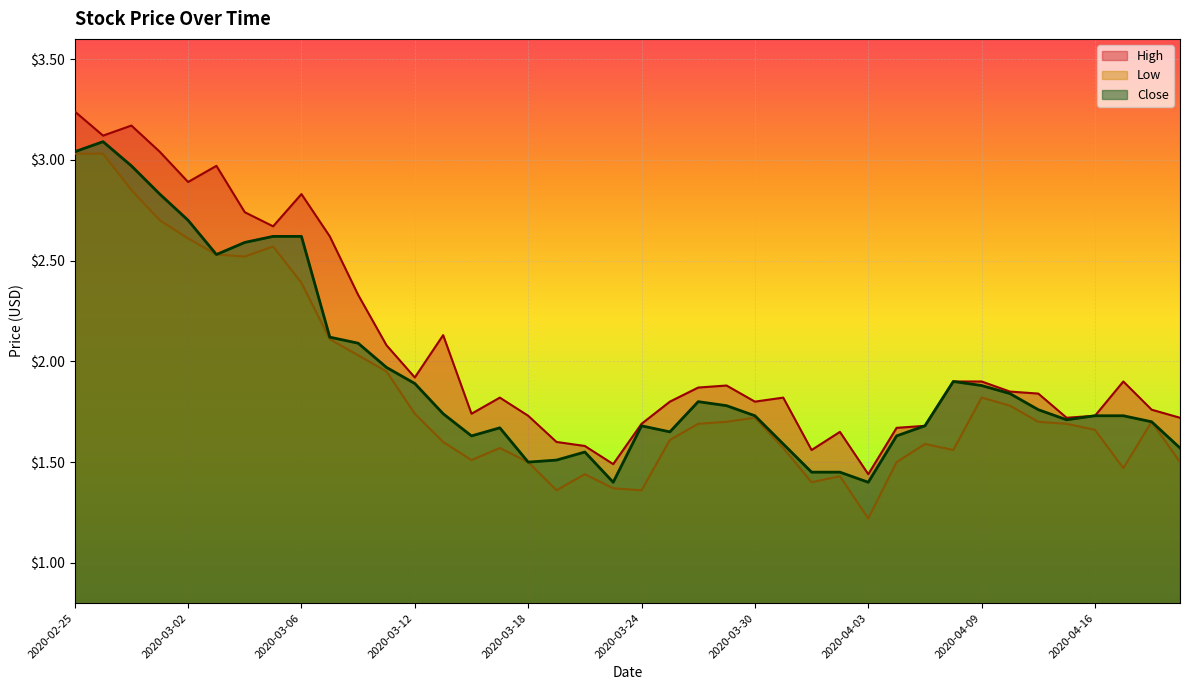

What position from the left is 2020-03-03?

6